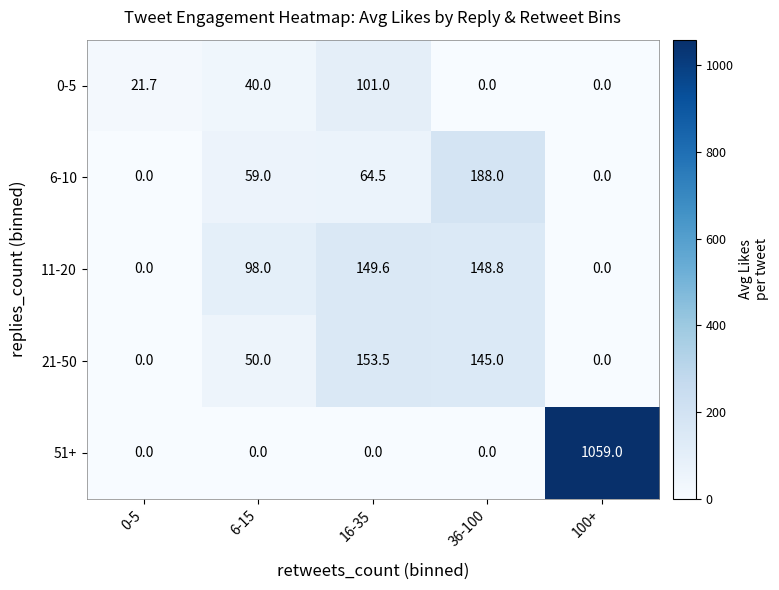

At which category is the sum across all series the highest?

100+